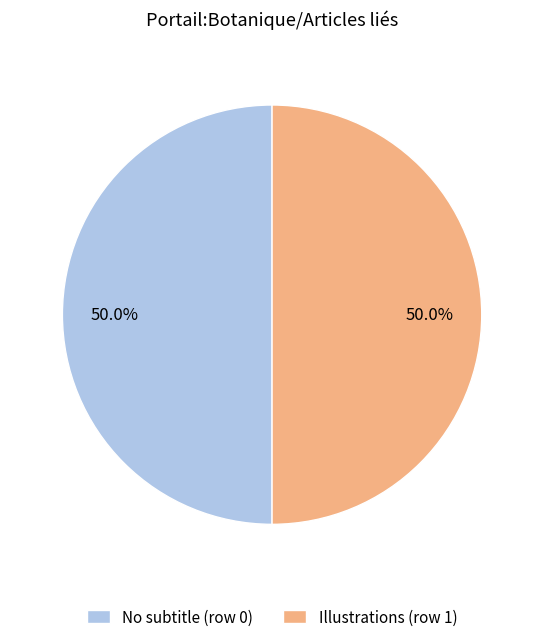

Is the sum of No subtitle (row 0) and Illustrations (row 1) greater than half?

Yes